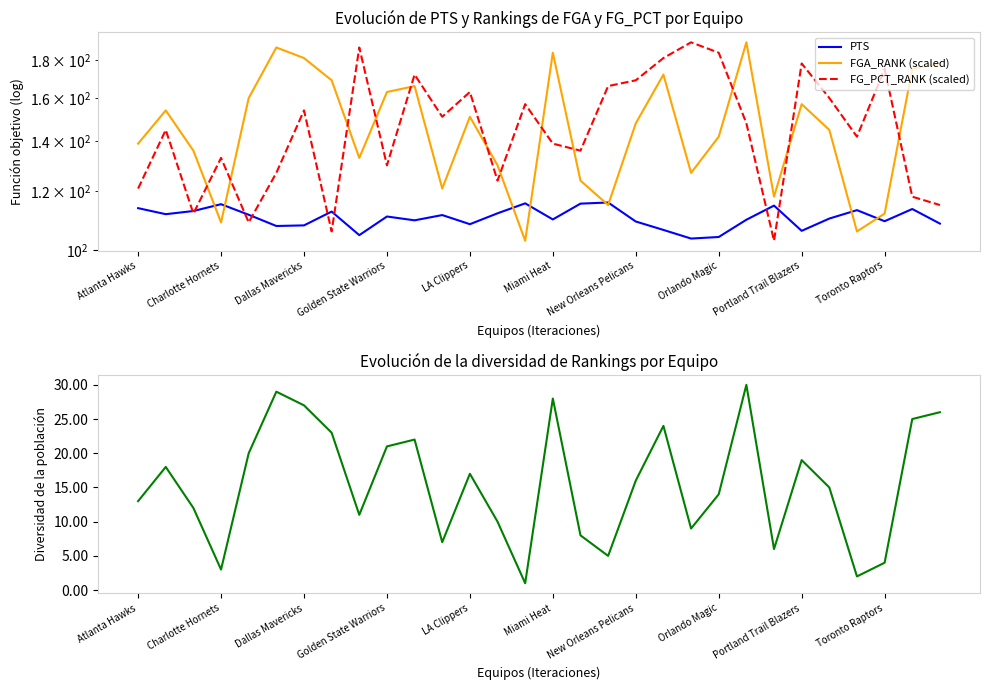

What value does the FGA_RANK (scaled) series have at Atlanta Hawks?

139.0